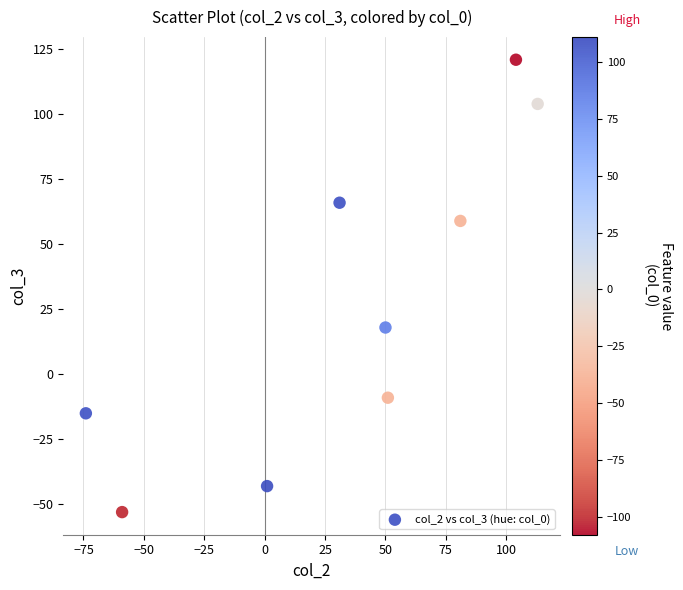

What Y value in the scatter plot is closest to 34?

18